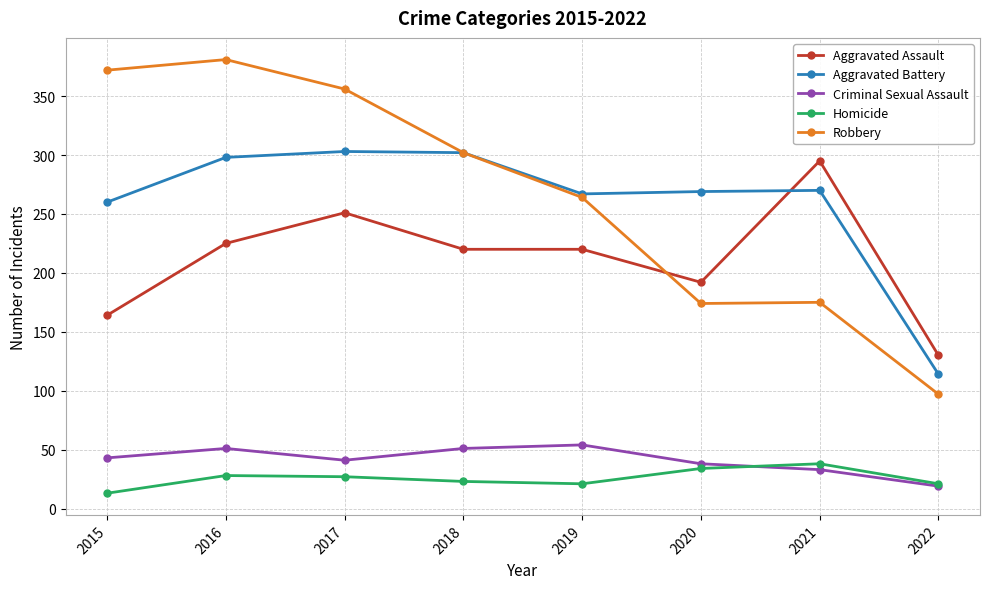

In Robbery, how many points are higher than both neighbors (excluding endpoints)?

2